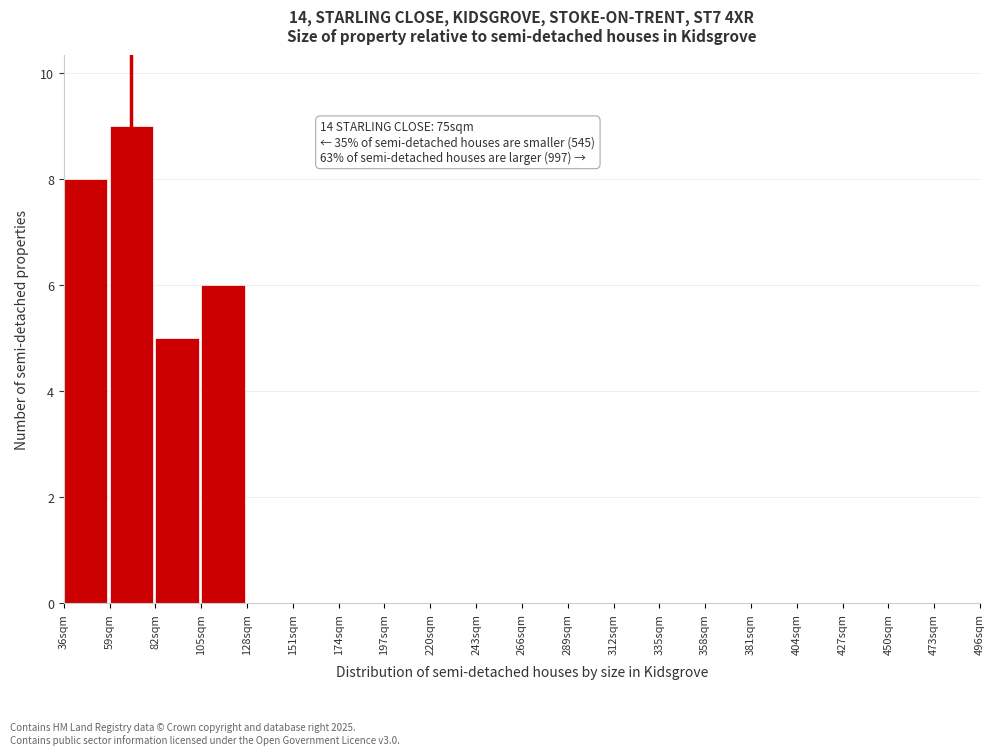

Over which range of the x-axis is the bar tallest?

59 to 82